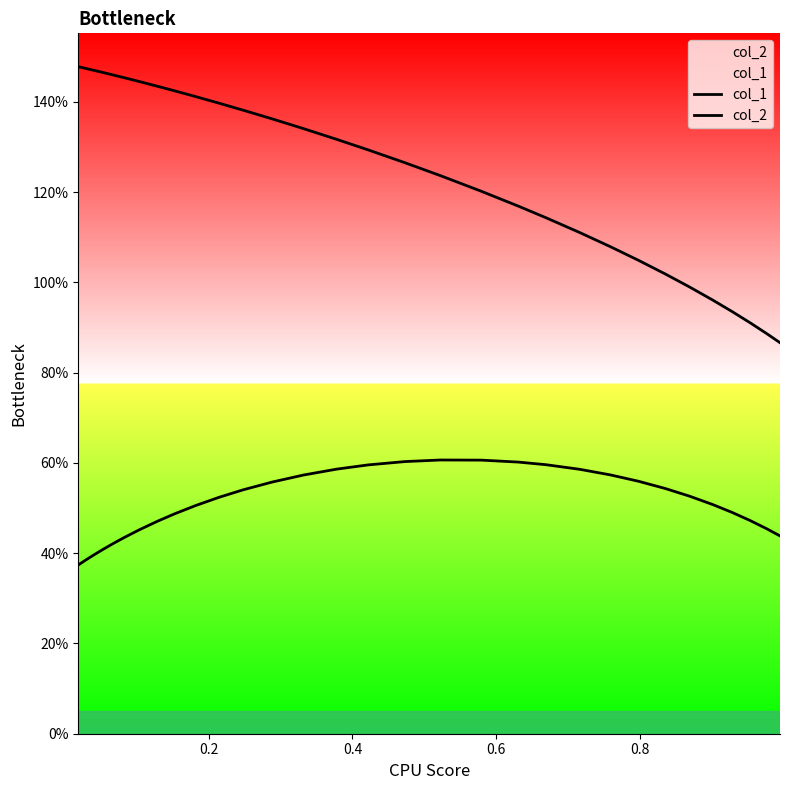

What is the difference between the maximum and minimum values in the col_1 series?

0.2